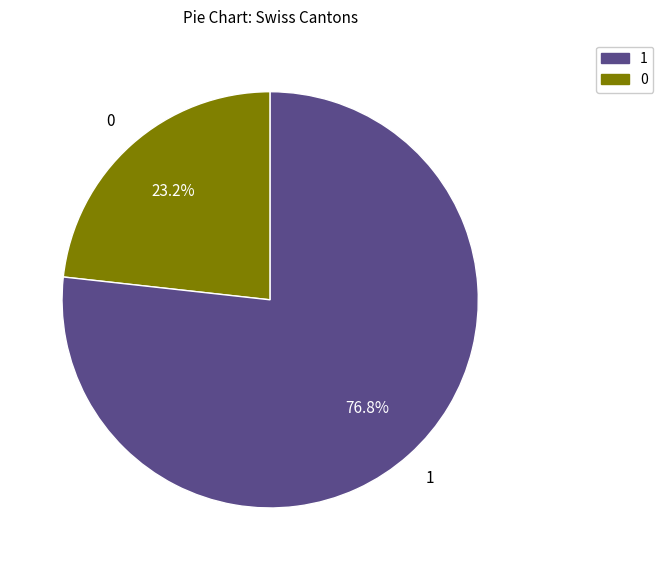

Does any single category account for the majority?

Yes